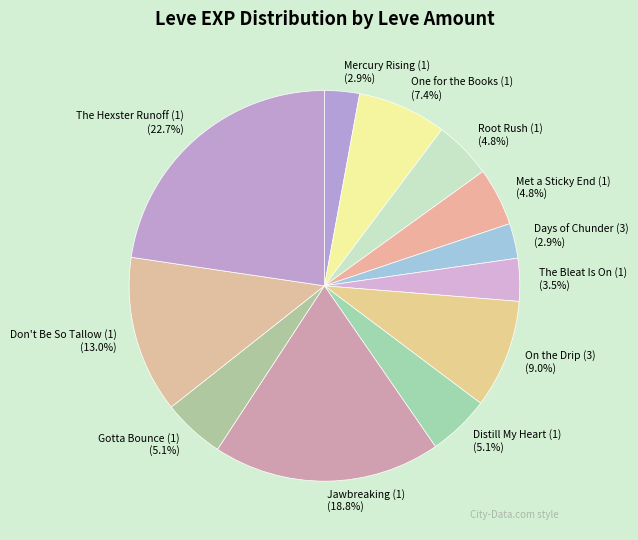

To the nearest percent, what is the average slice percentage?

8%